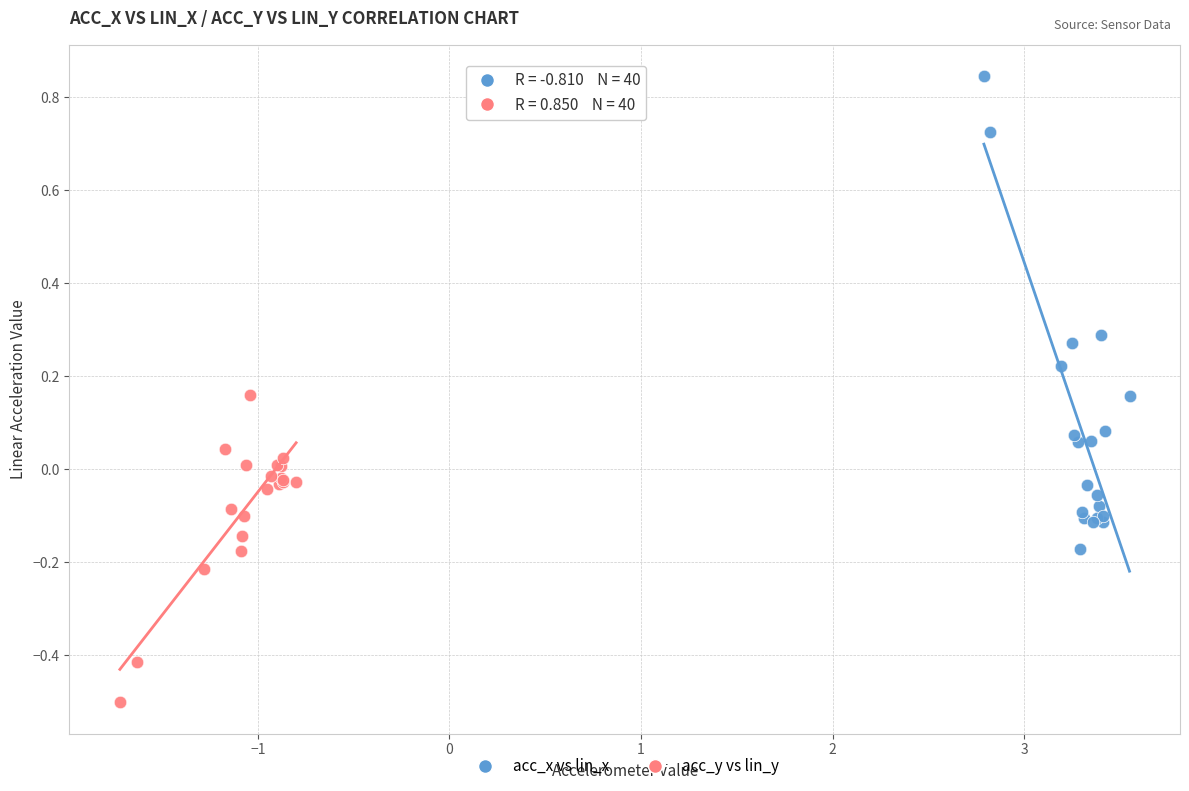

Which series has the largest Y range (max minus min)?

acc_x vs lin_x